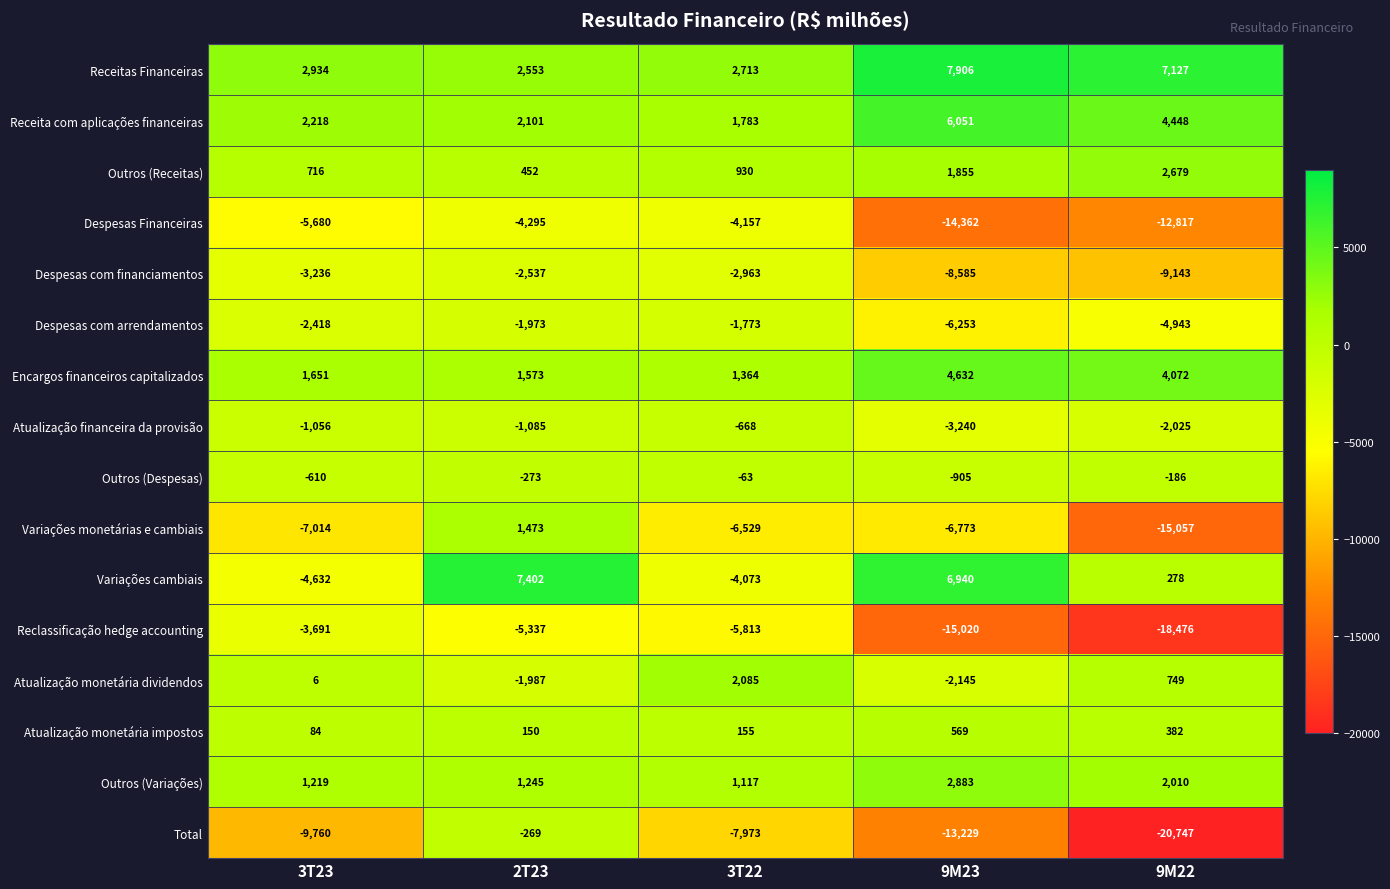

At which category is the sum across all series the highest?

2T23